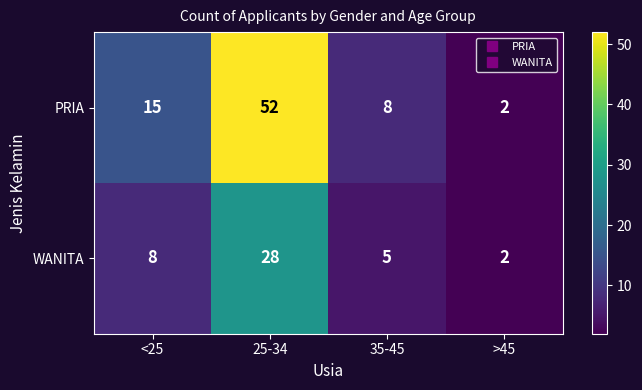

What is the total value across all series at 35-45?

13